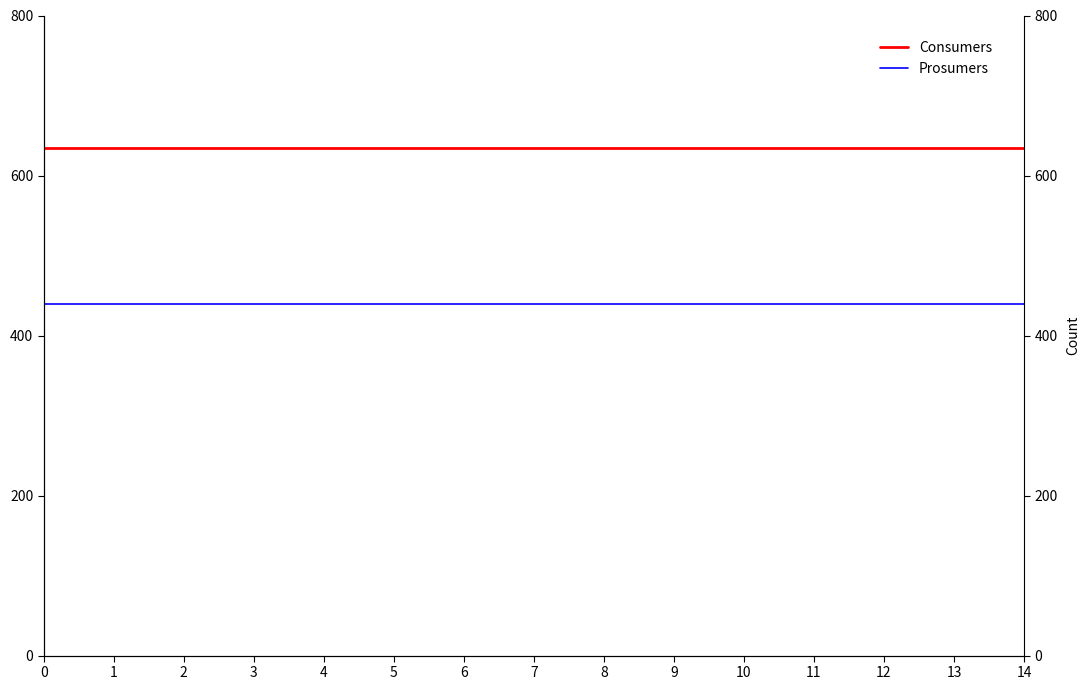

True or false: Consumers and Prosumers cross at least once.

False